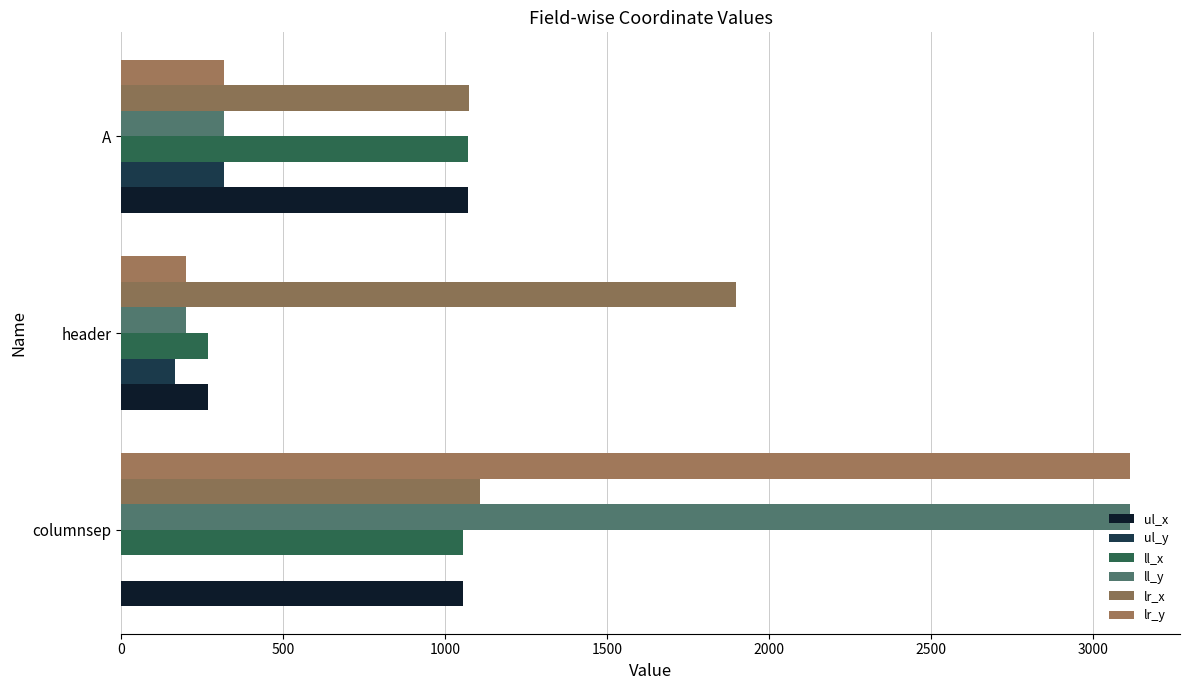

What is the difference between the second highest and minimum values in the ll_y series?

117